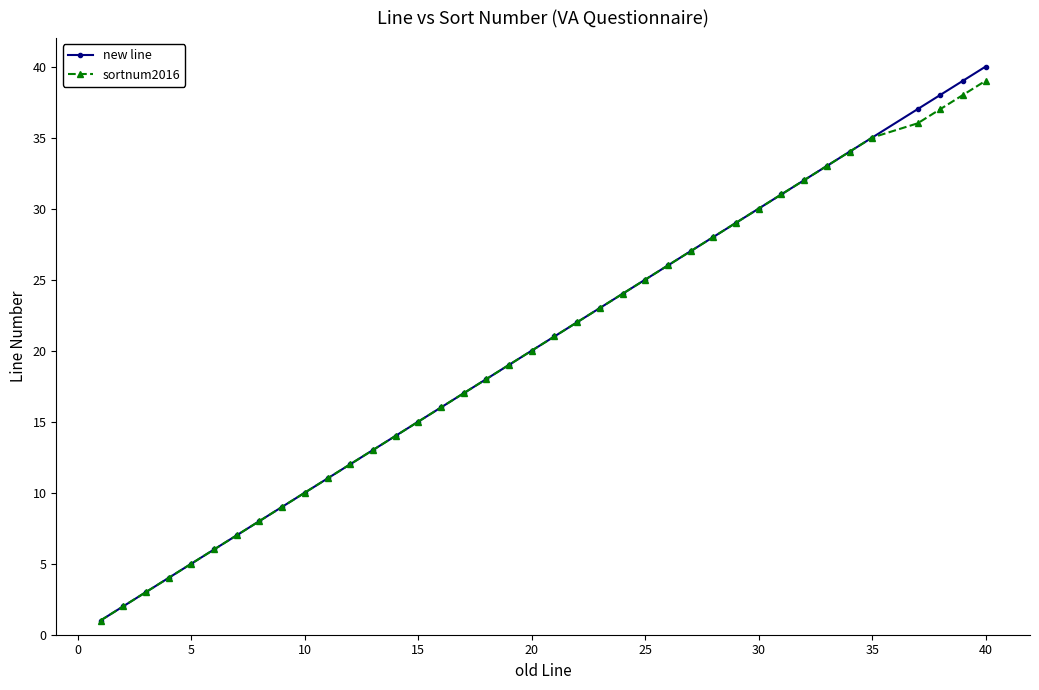

True or false: new line has more than 1 points higher than both neighbors.

False